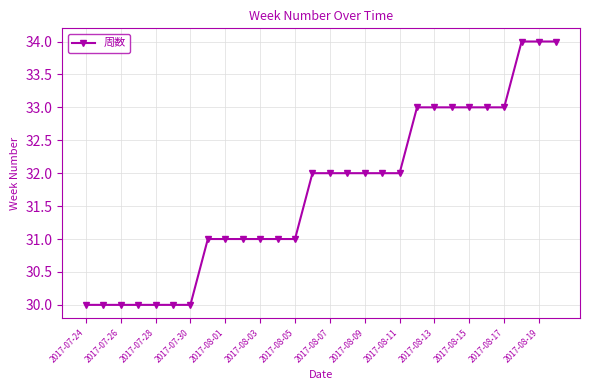

What is the value of the 1st point from the left?

30